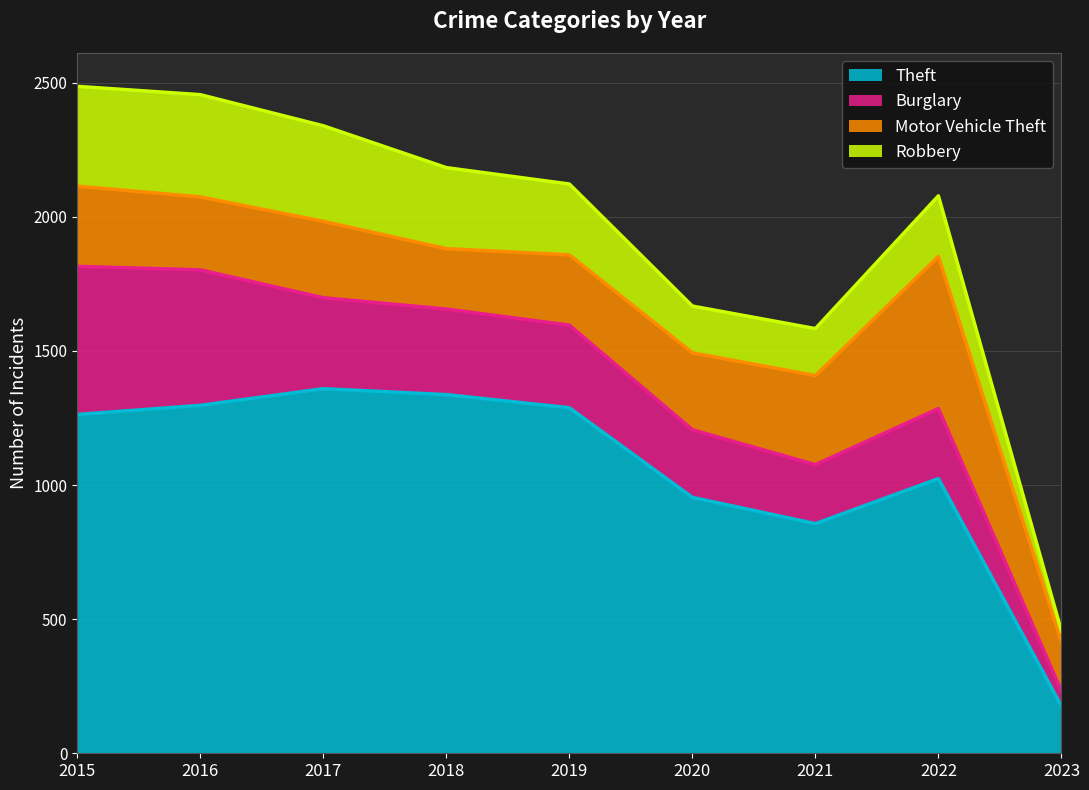

What is the minimum value for Theft?

176